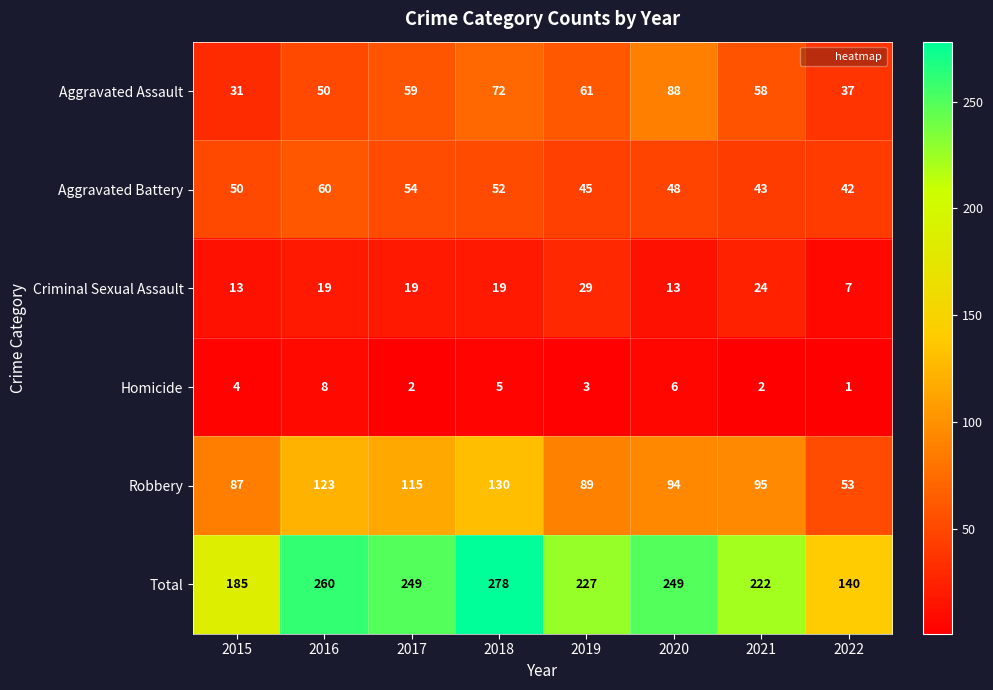

At which category is the sum across all series the highest?

2018